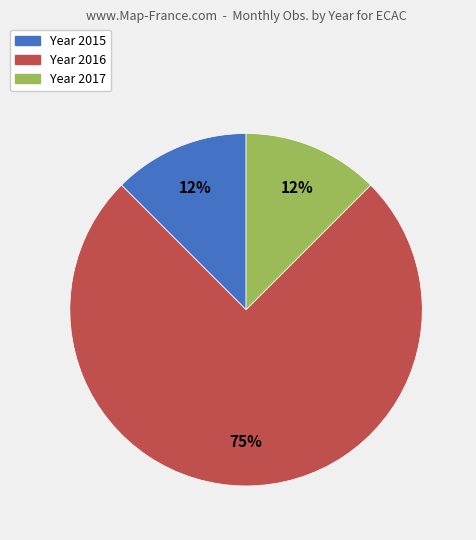

How many slices are in this pie chart?

3